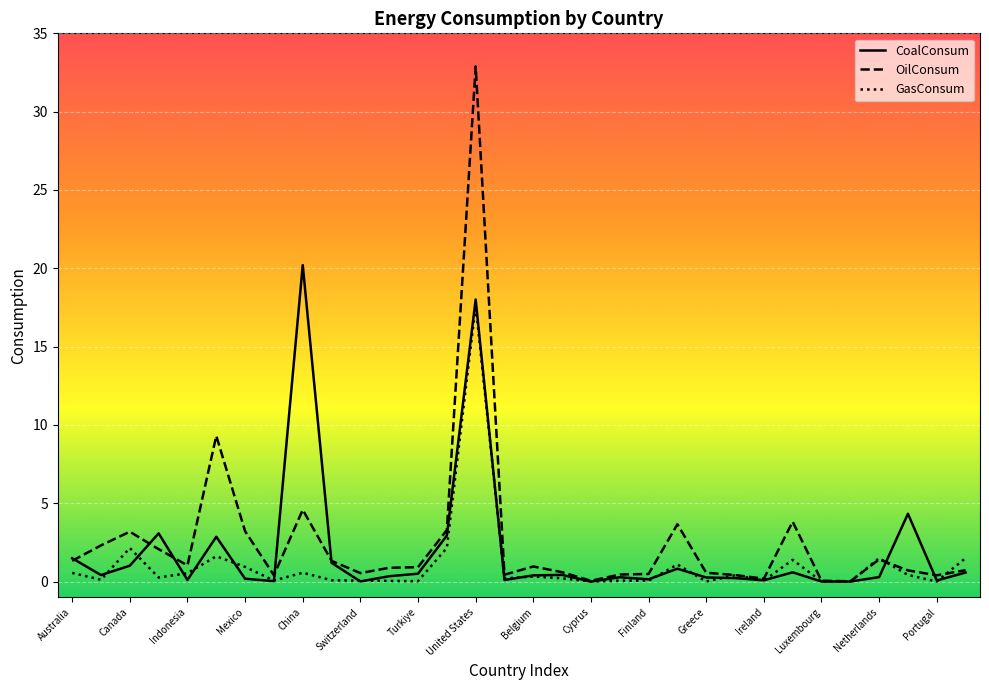

Rank the series by their average value, from highest to lowest.

OilConsum, CoalConsum, GasConsum